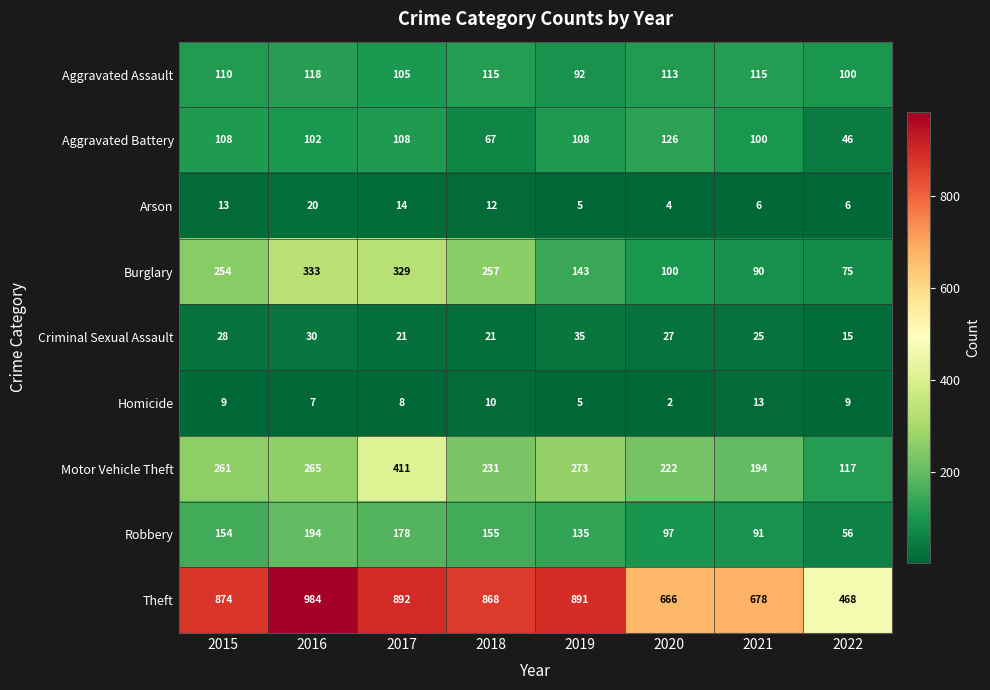

Count the number of data series in this chart.

9